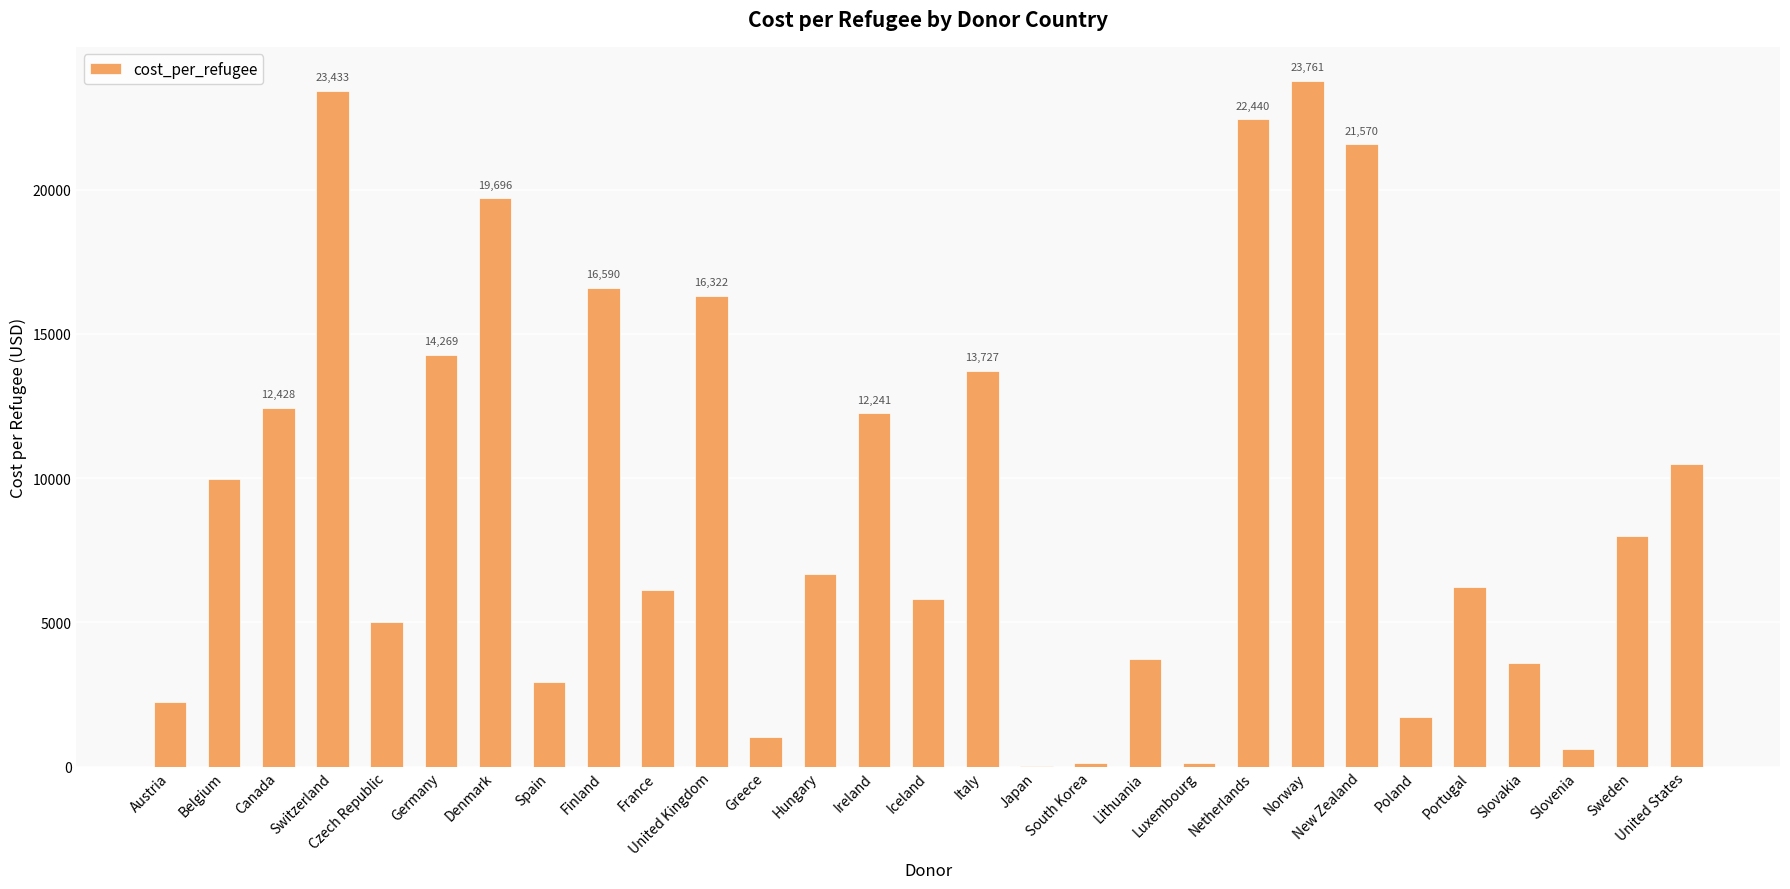

What is the difference between the values at Ireland and Greece?

11212.7